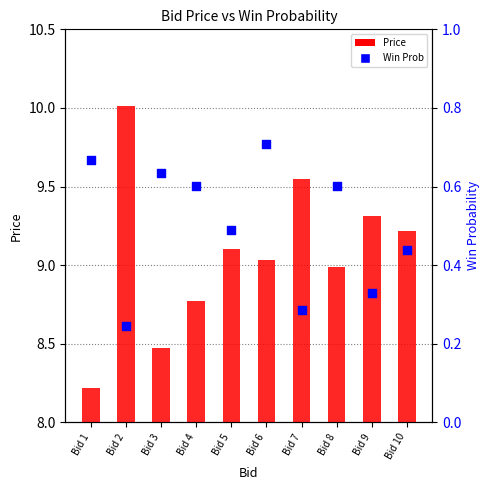

Is the value of Win Prob at Bid 1 greater than the value of Price at Bid 5?

No